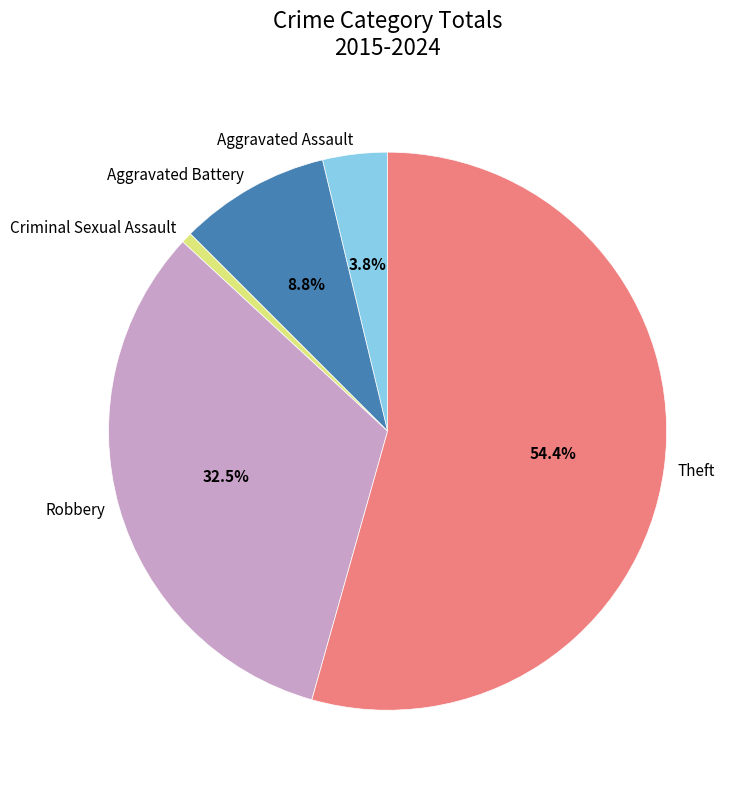

How many segments does this pie chart have?

5